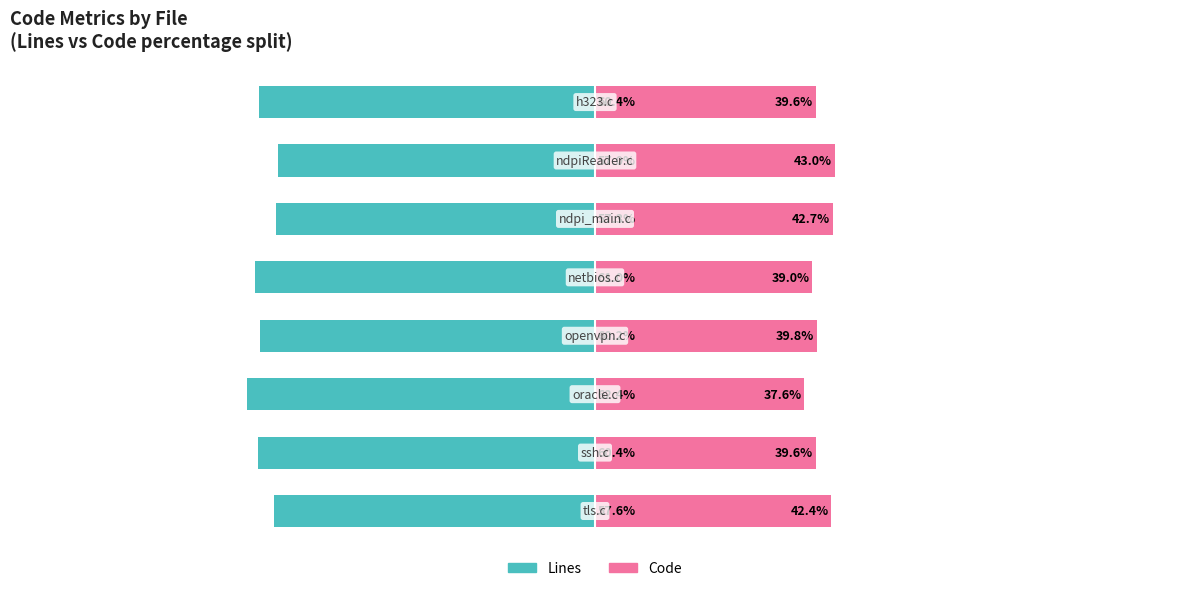

What is the sum of all Code values?

323.8